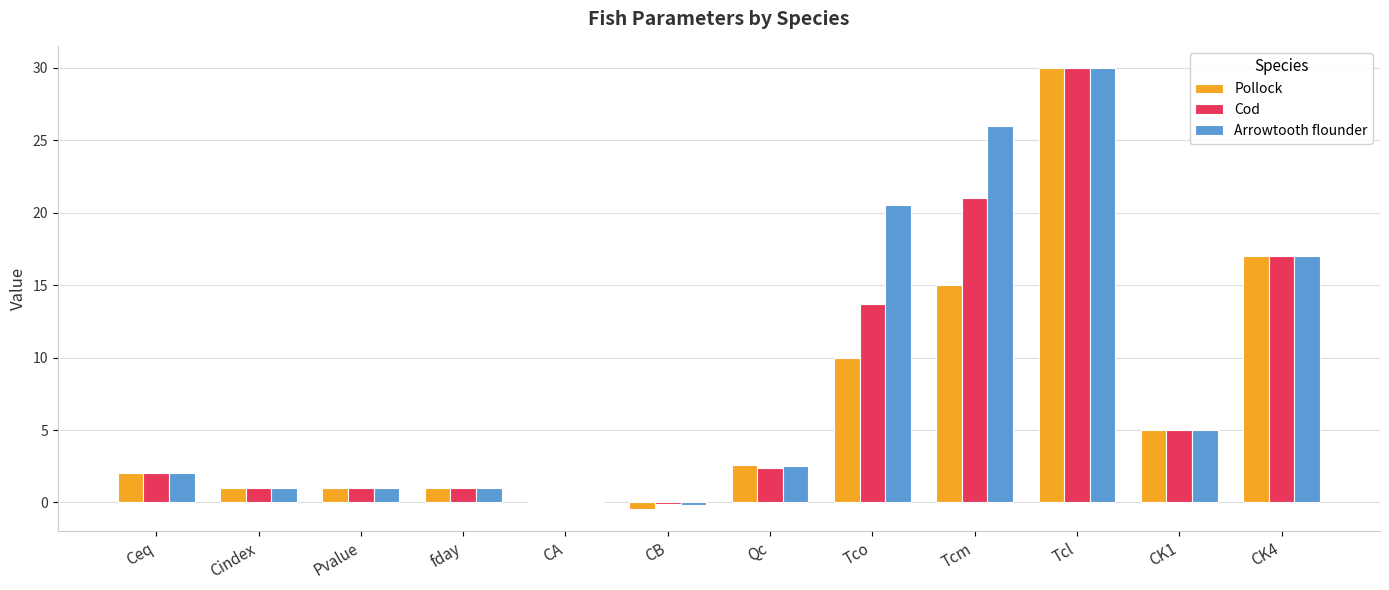

What is the maximum value shown in the chart?

30.0